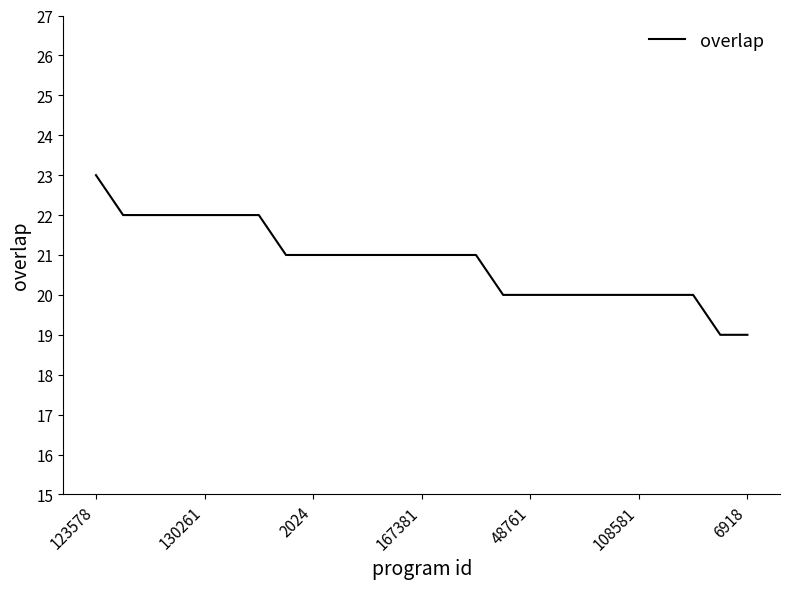

What is the difference between the maximum and minimum values?

4